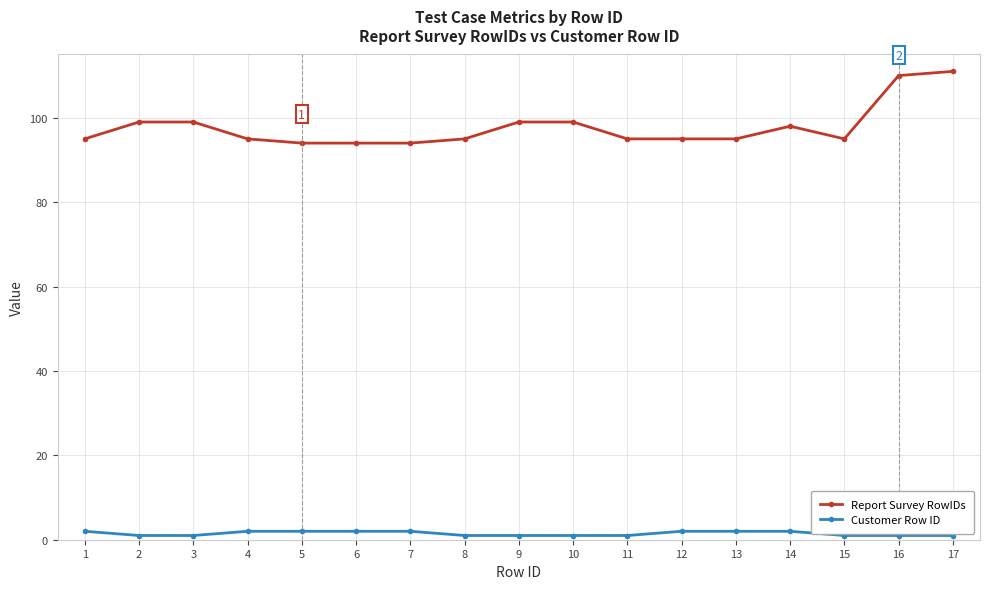

What is the value of the Report Survey RowIDs point at the 2nd from the left?

99